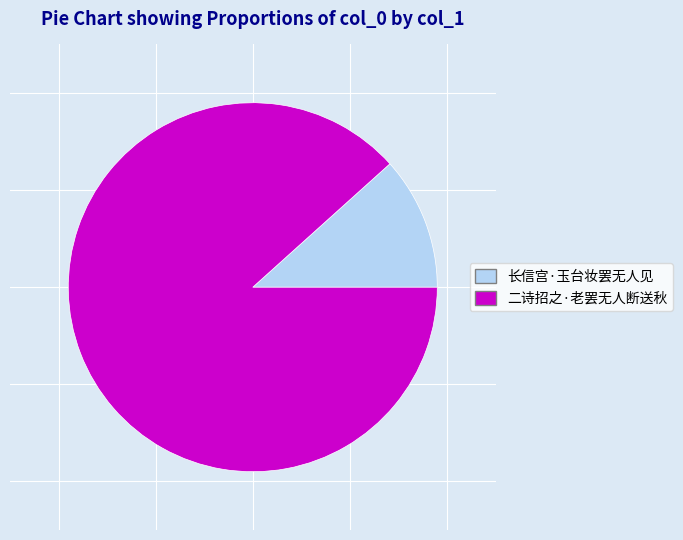

Does 二诗招之·老罢无人断送秋 represent more than half of the total?

Yes